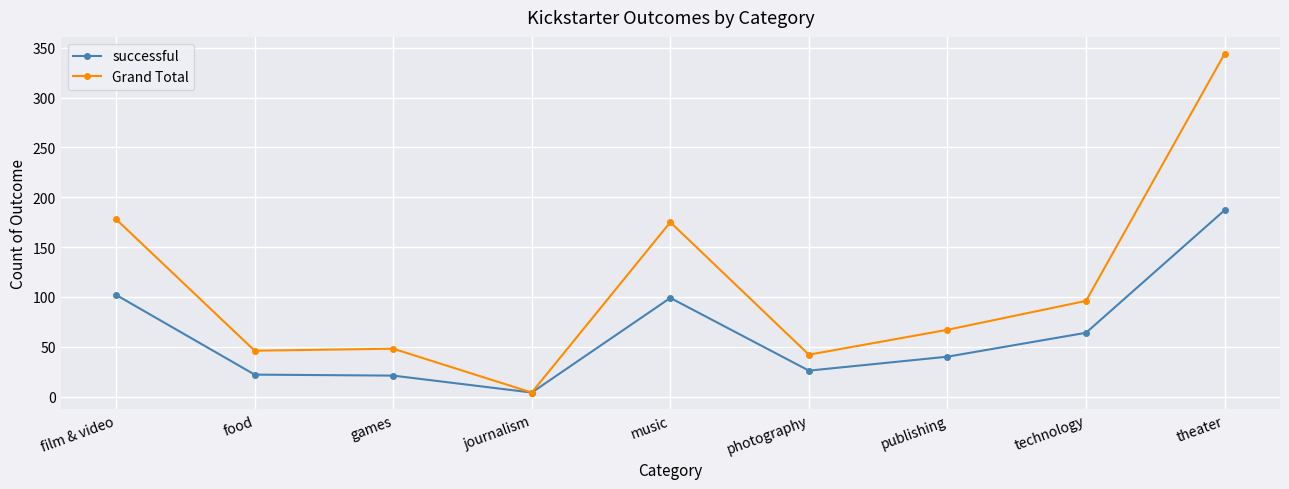

What position from the left is film & video?

1